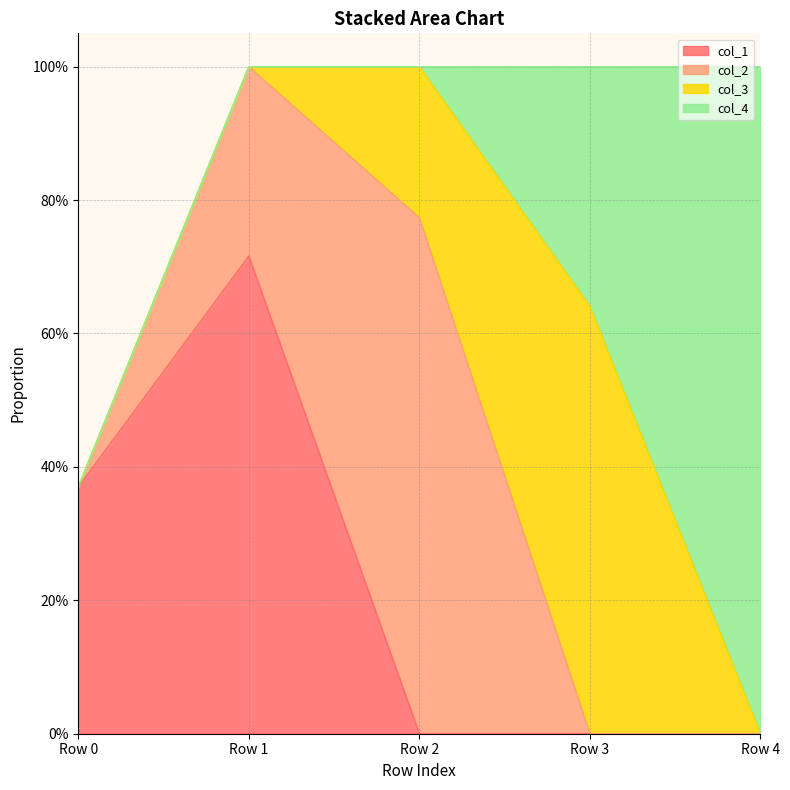

The value of col_1 at Row 0 is 0.5. True or false?

False